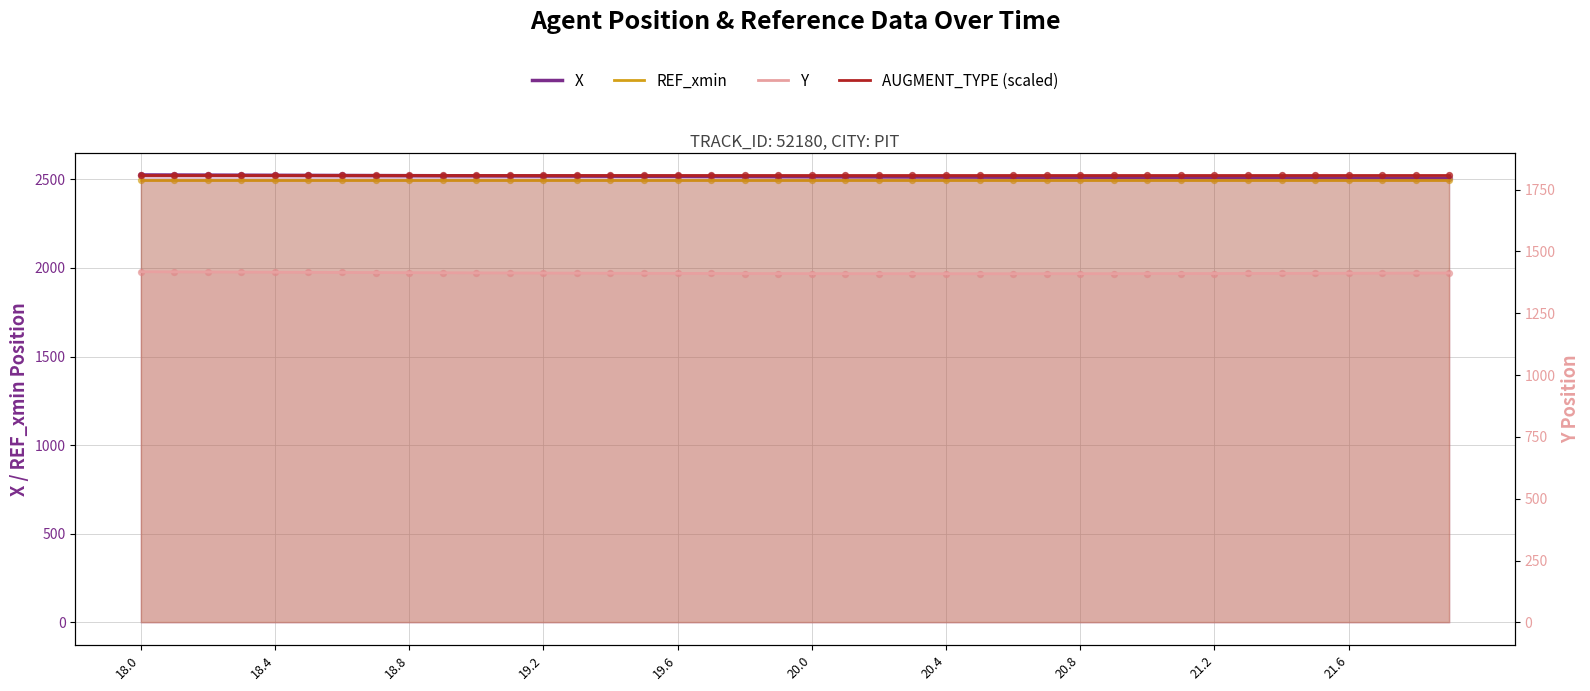

Is the value of REF_xmin at 39 greater than the value of Y at 20.8?

Yes